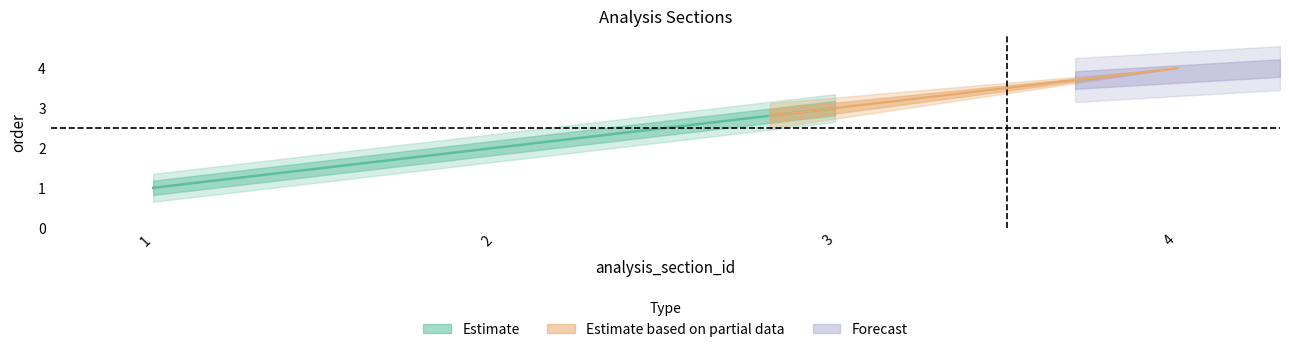

Rank the categories by value from highest to lowest.

4, 3, 2, 1